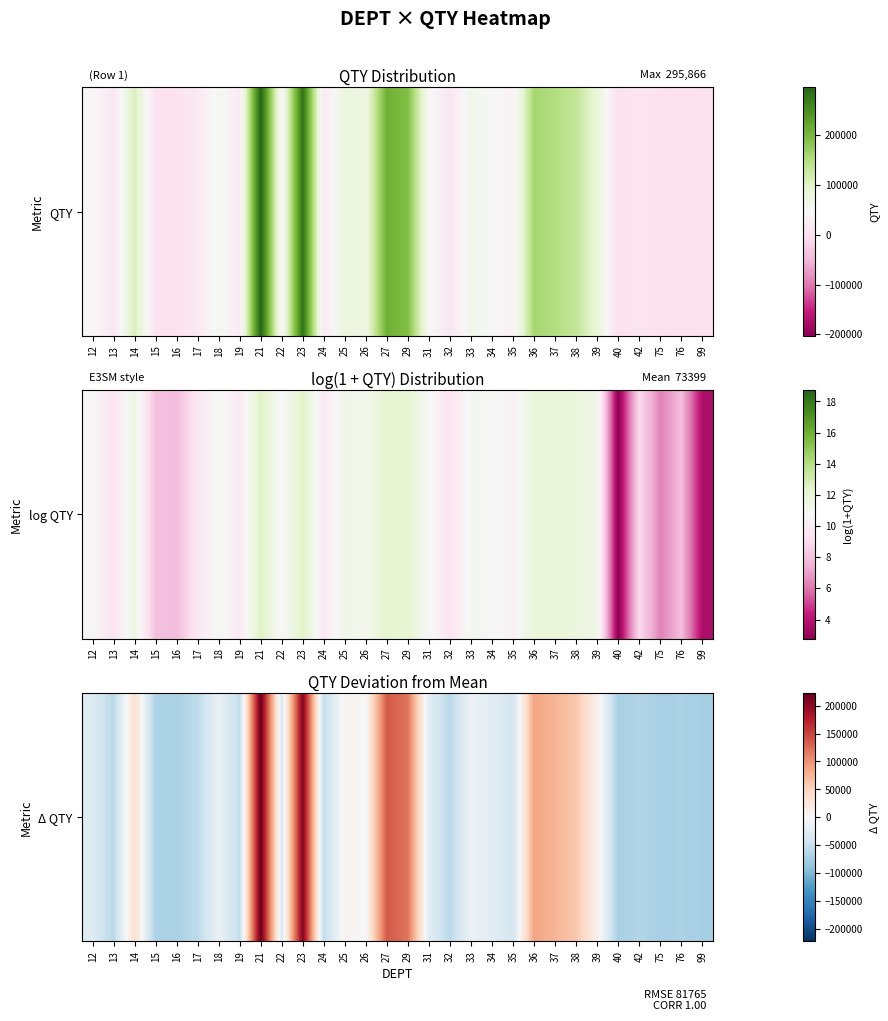

Is it true that the value at 13 is -103527?

False